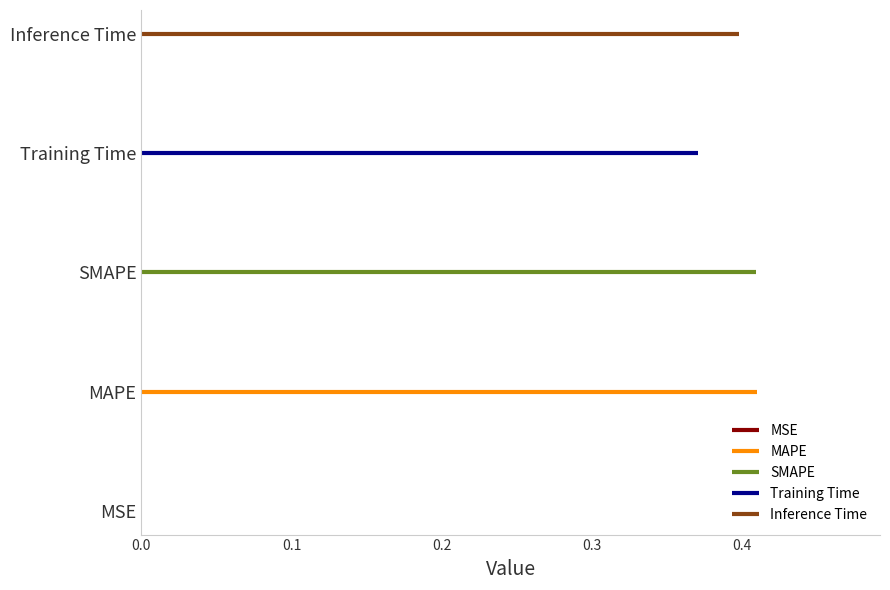

Rank the categories by value from highest to lowest.

MAPE, SMAPE, Inference Time, Training Time, MSE